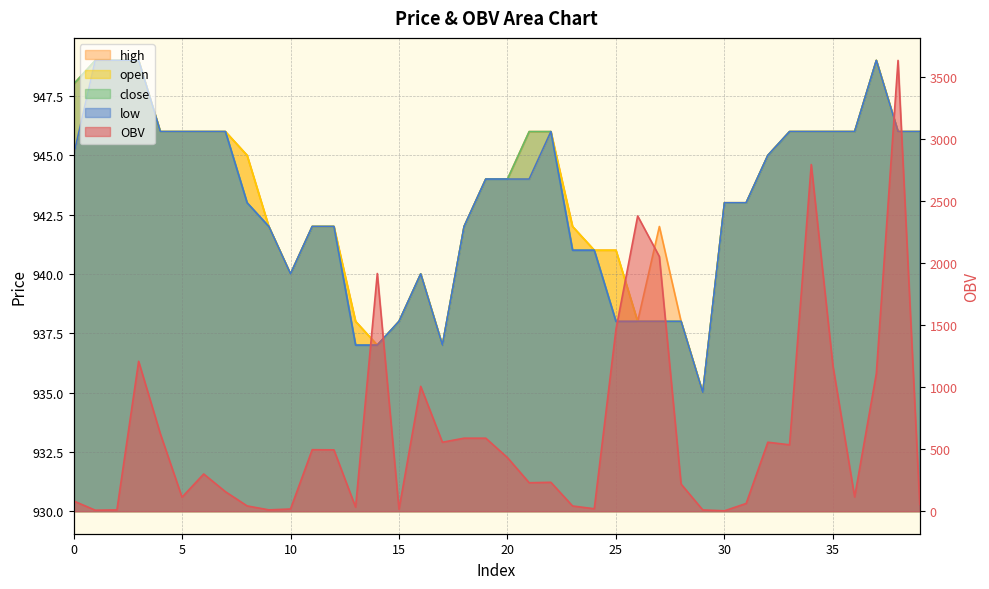

How many distinct data groups are displayed?

5